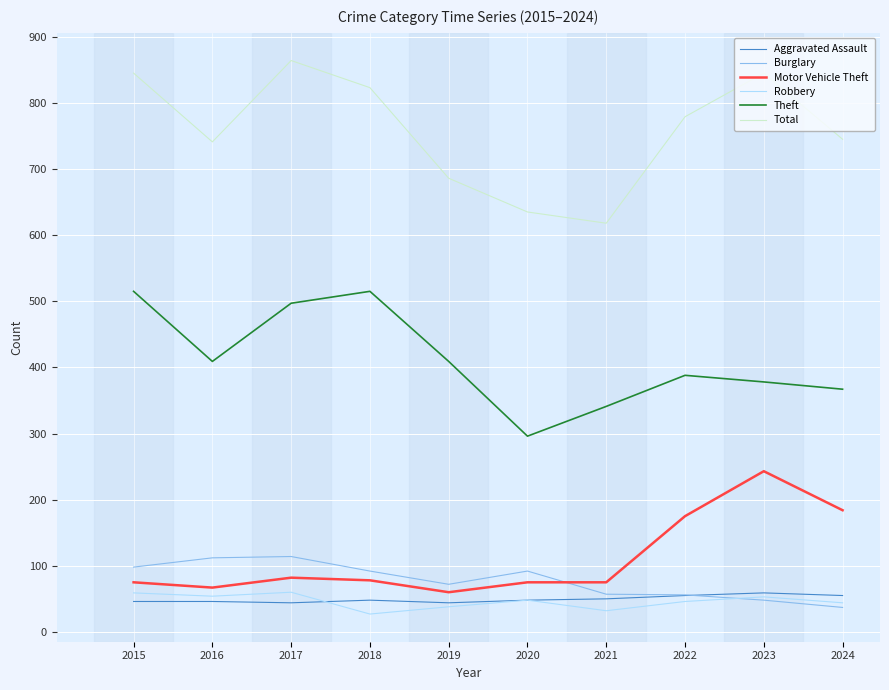

What is the highest value of the Robbery series?

60